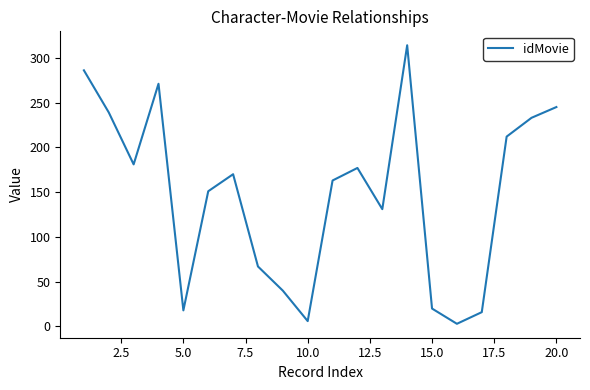

What is the difference between the maximum and minimum values?

311